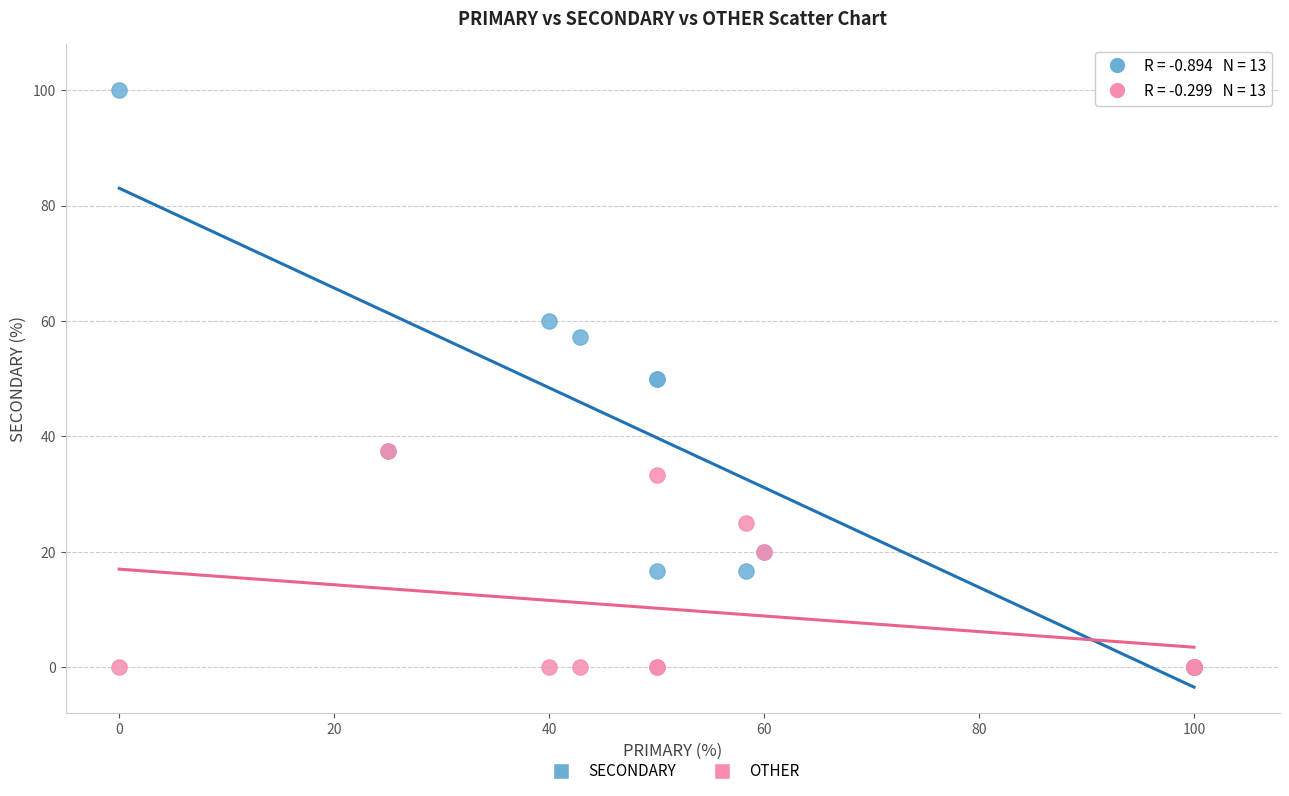

Which series reaches the maximum Y coordinate?

SECONDARY